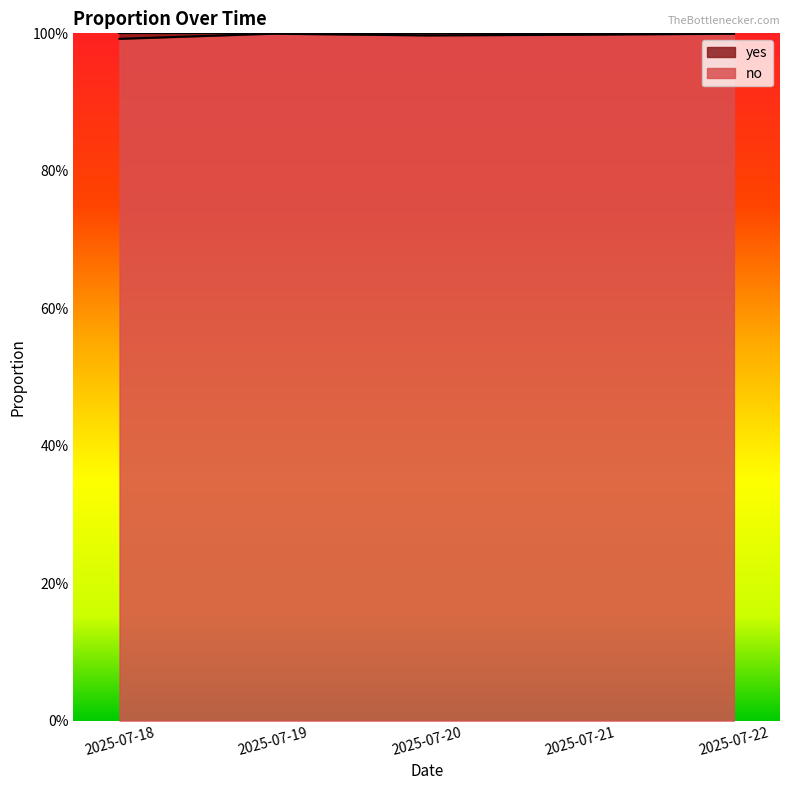

Reading left to right, what are all the values shown in this chart?

1.0	1.0	1.0	1.0	1.0